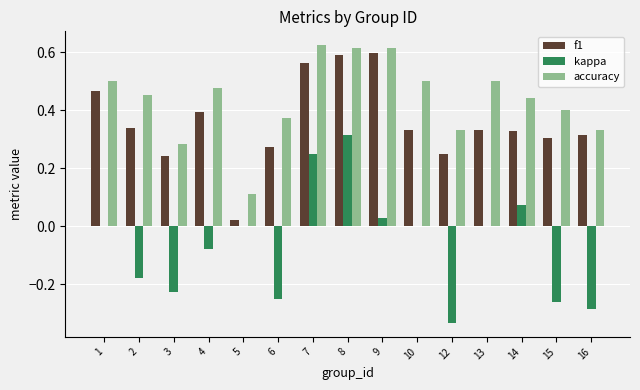

Count the number of data series in this chart.

3